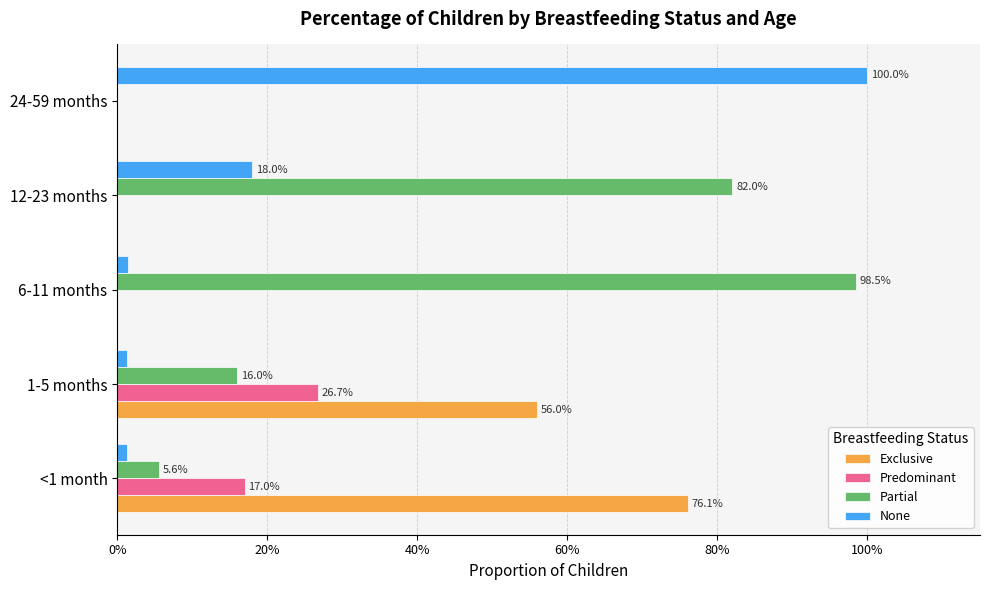

What are all the series names shown in the legend?

Exclusive, Predominant, Partial, None